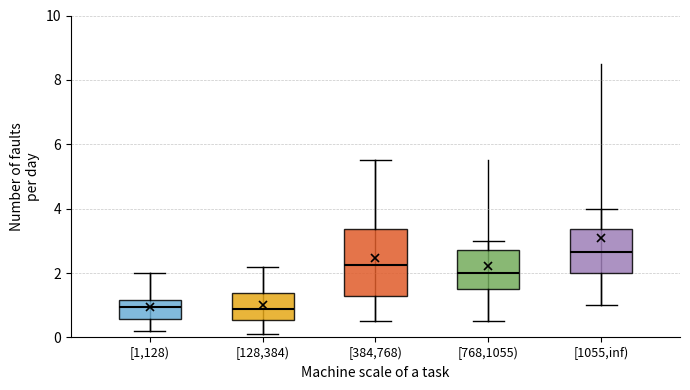

Where does the median line of the box for [384,768) sit on the y-axis? The values are not printed on the chart, so give them approximately, as read against the axis.

2.2